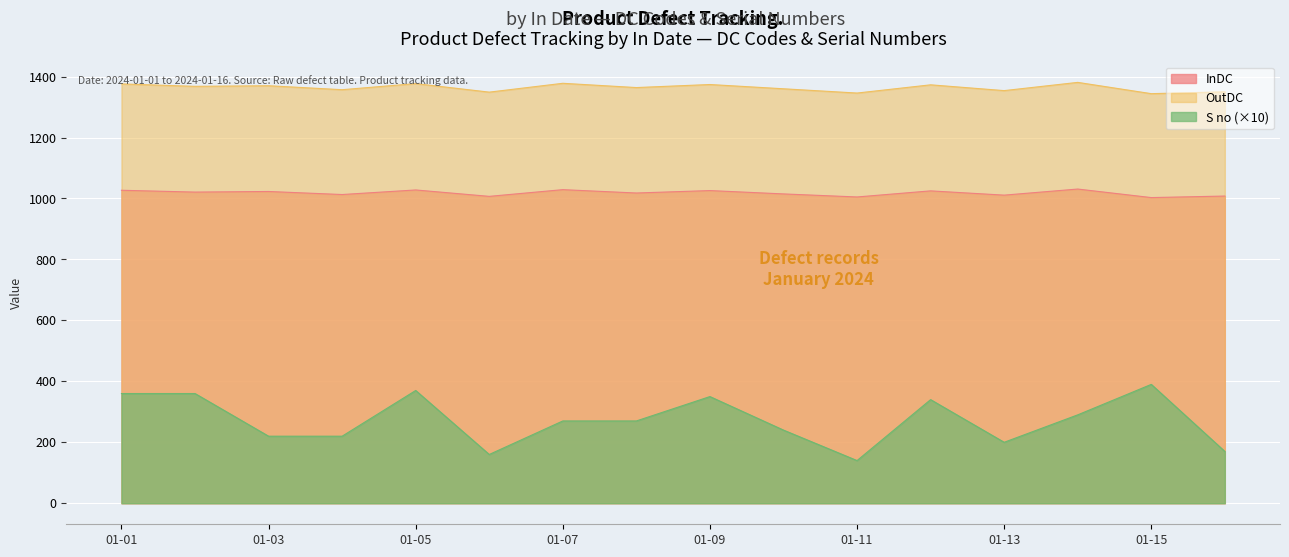

True or false: OutDC and InDC cross at least once.

False